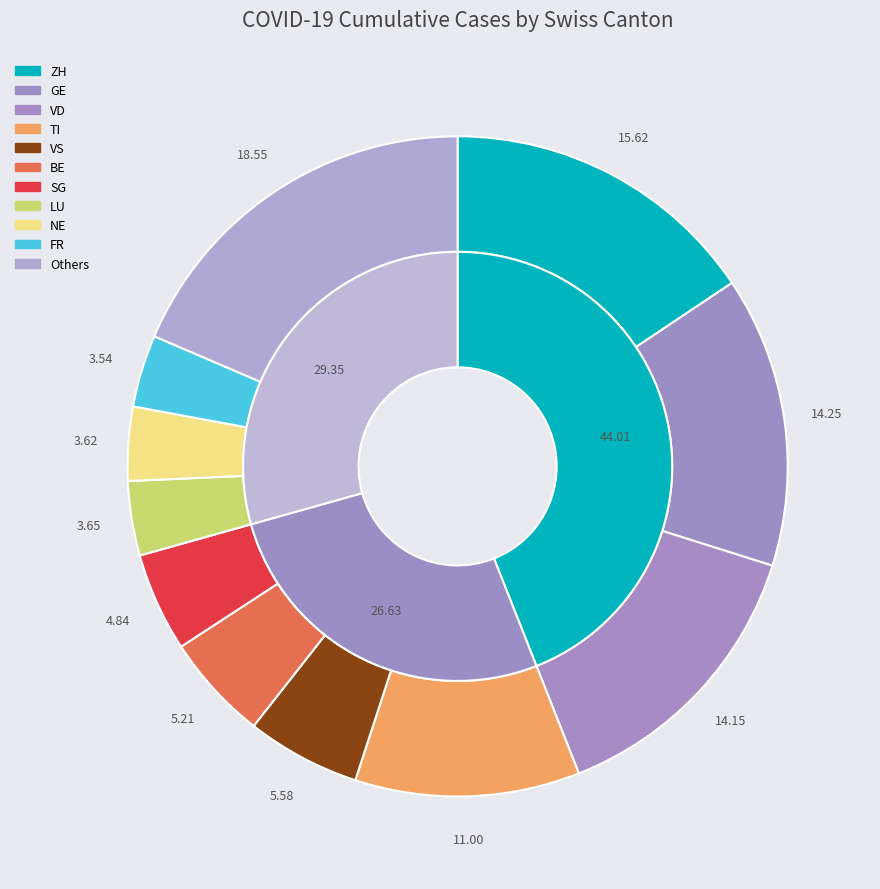

Does BS represent more than half of the total?

No